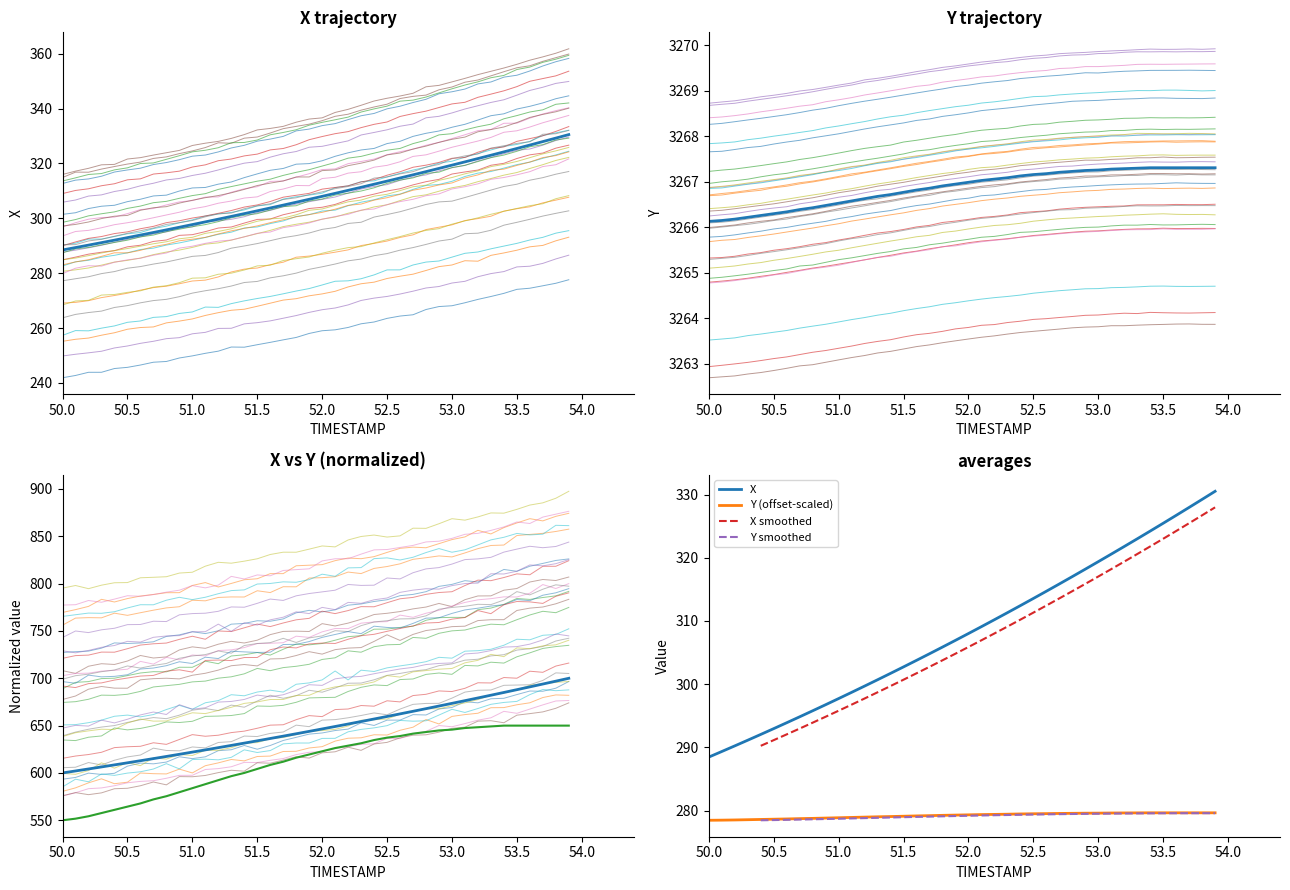

What is the label of the 5th point from the left?

52.0